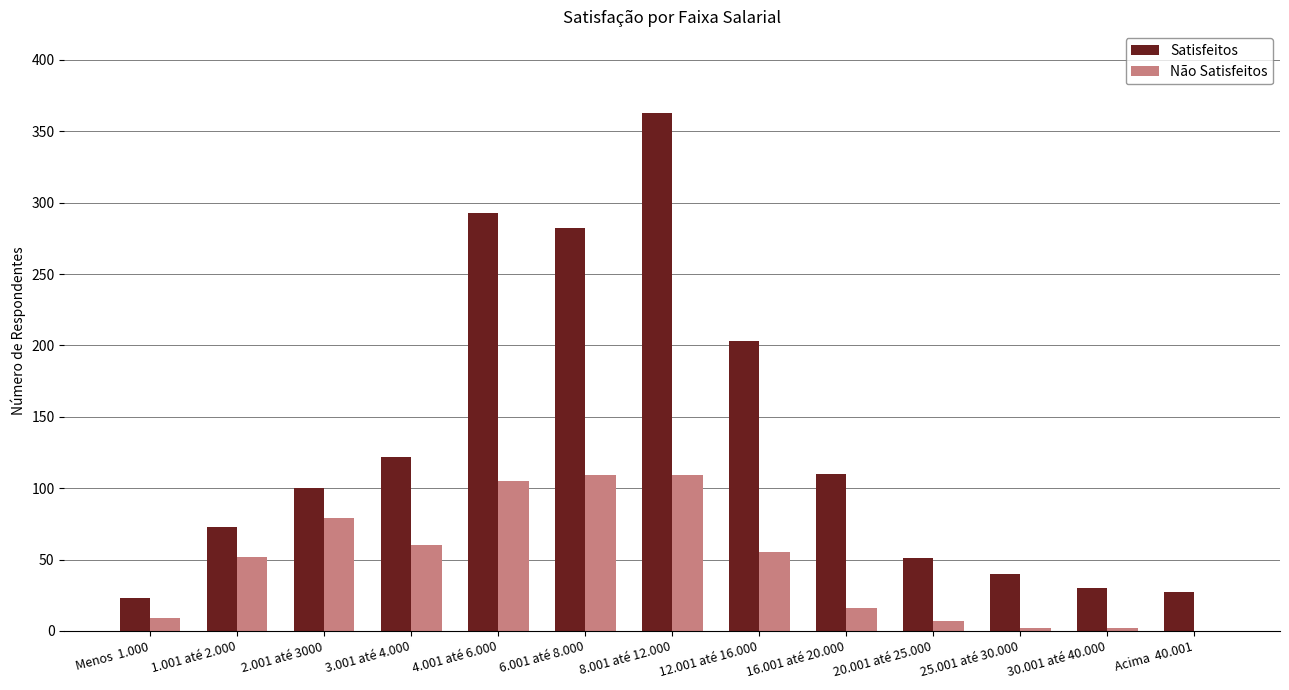

Reading right to left, extract all data points from this chart.

Satisfeitos: Acima  40.001=27	 30.001 até 40.000=30	 25.001 até 30.000=40	 20.001 até 25.000=51	 16.001 até 20.000=110	 12.001 até 16.000=203	 8.001 até 12.000=363	 6.001 até 8.000=282	 4.001 até 6.000=293	 3.001 até 4.000=122	 2.001 até 3000=100	 1.001 até 2.000=73	Menos  1.000=23
Não Satisfeitos: Acima  40.001=0	 30.001 até 40.000=2	 25.001 até 30.000=2	 20.001 até 25.000=7	 16.001 até 20.000=16	 12.001 até 16.000=55	 8.001 até 12.000=109	 6.001 até 8.000=109	 4.001 até 6.000=105	 3.001 até 4.000=60	 2.001 até 3000=79	 1.001 até 2.000=52	Menos  1.000=9